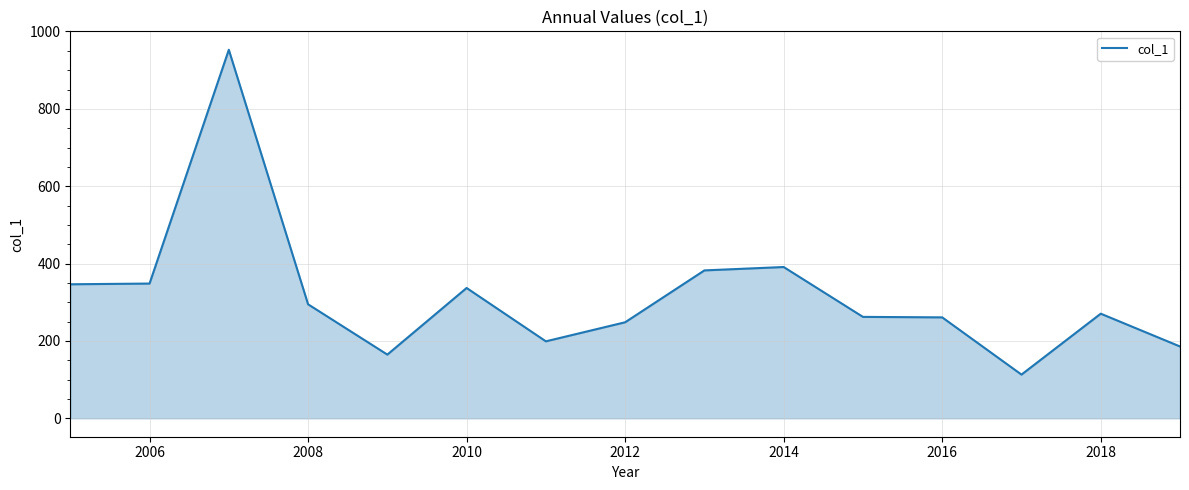

What is the maximum value shown in the chart?

952.8